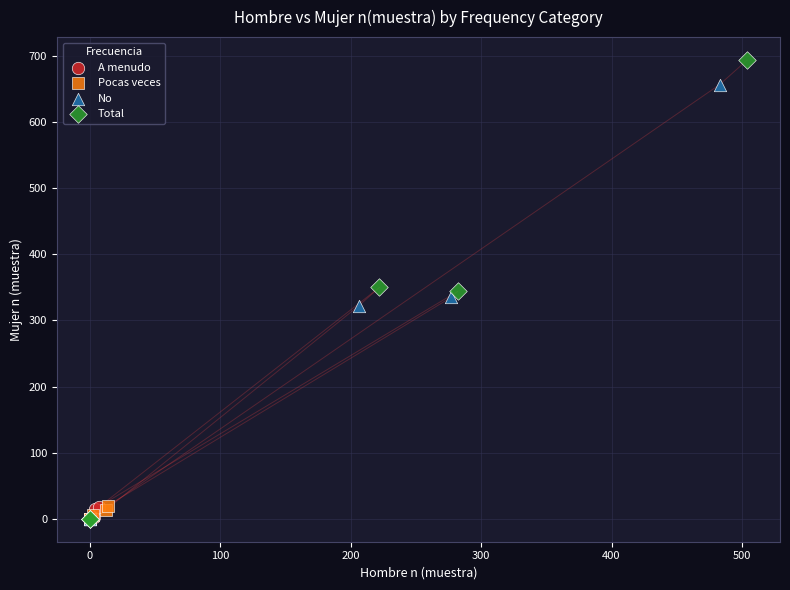

Which series has the widest spread of Y values?

Total